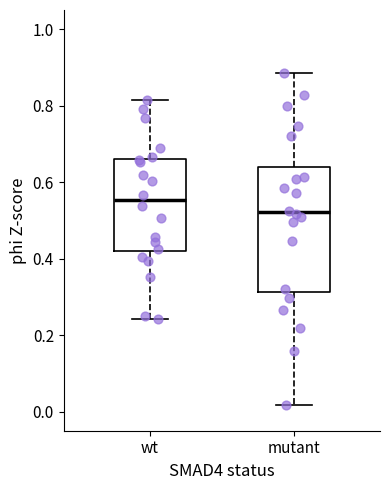

Where is the lower edge of the box for mutant on the y-axis? The values are not printed on the chart, so give them approximately, as read against the axis.

0.32